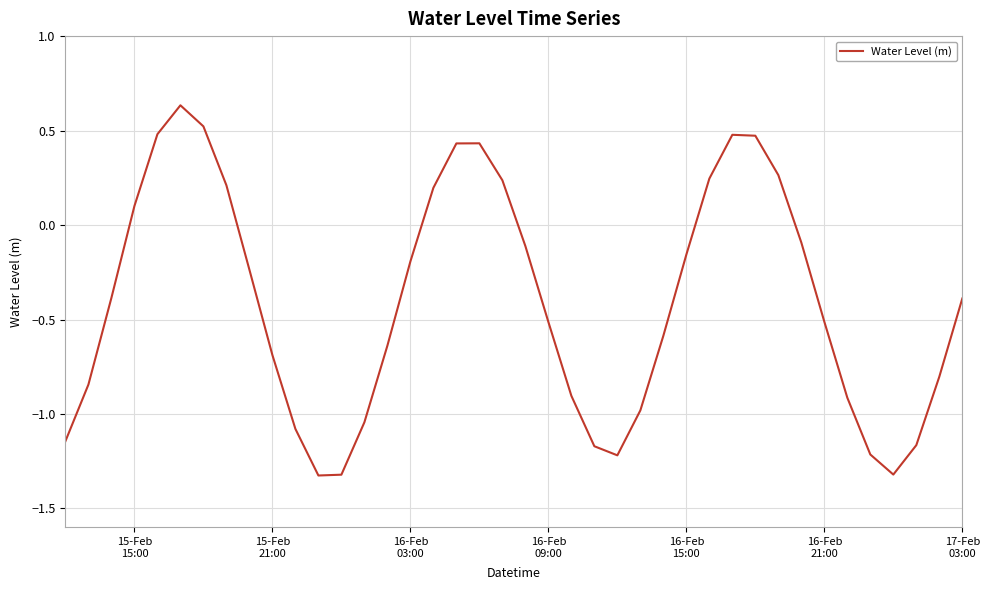

What is the difference between the second highest and second lowest values?

1.8